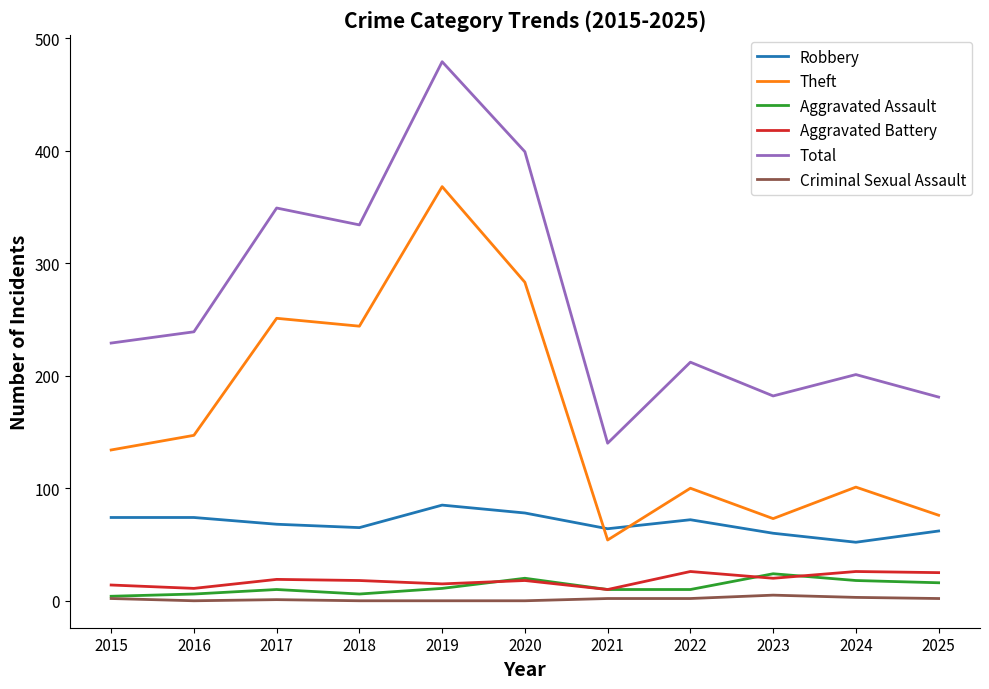

At 2024, list the series in order from largest to smallest.

Total, Theft, Robbery, Aggravated Battery, Aggravated Assault, Criminal Sexual Assault